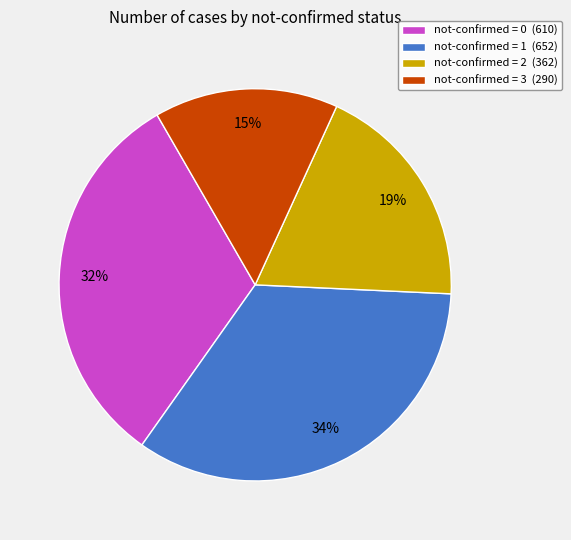

Is there any slice that represents more than half of the pie?

No